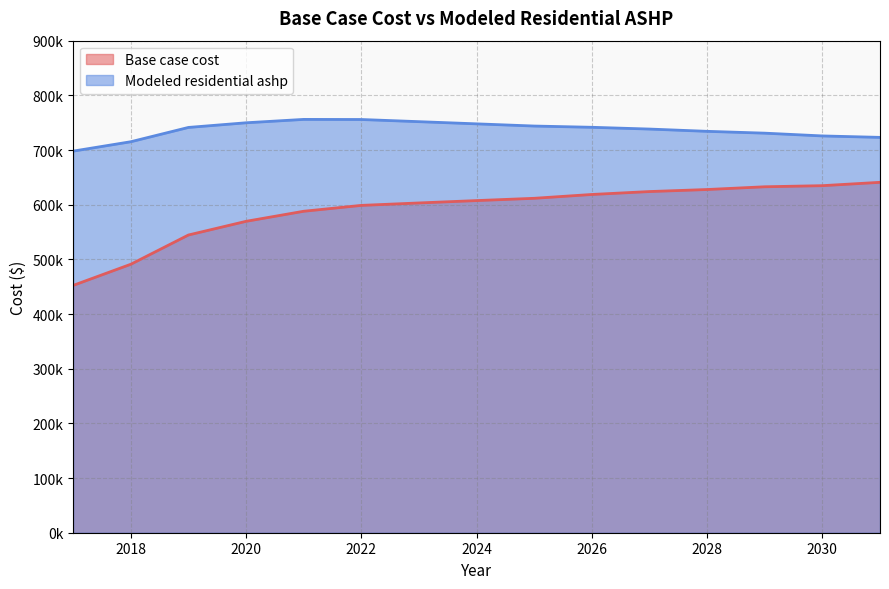

Which series changed the most between 2022 and 2030?

Base case cost